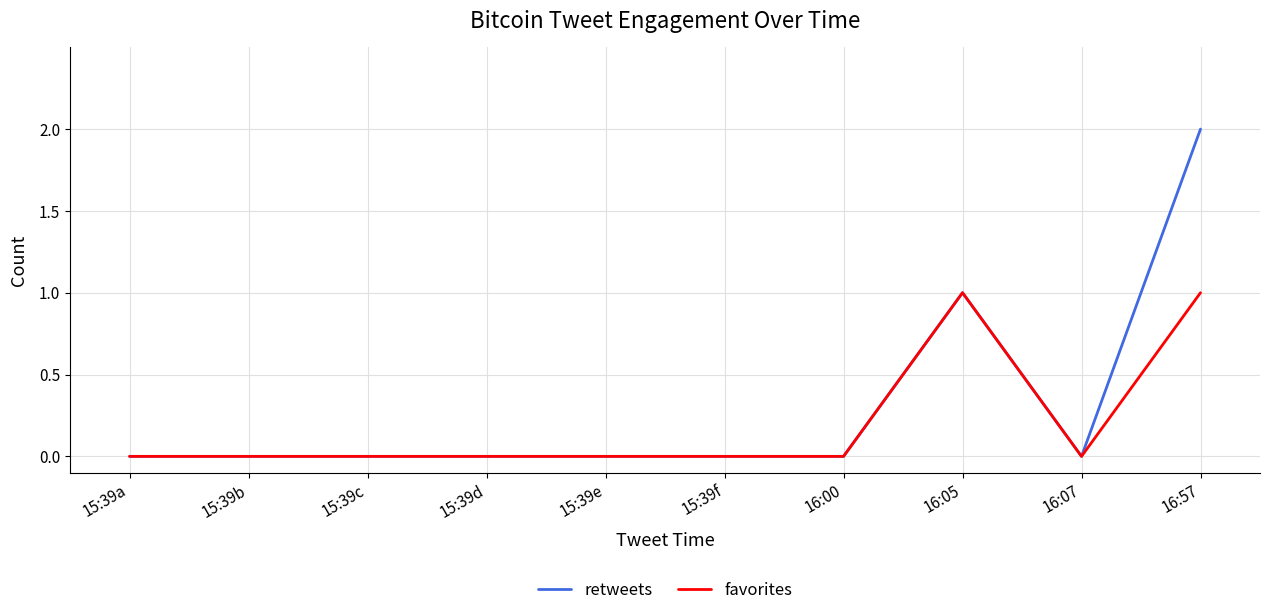

The favorites series shows 0 at 15:39d. True or false?

True